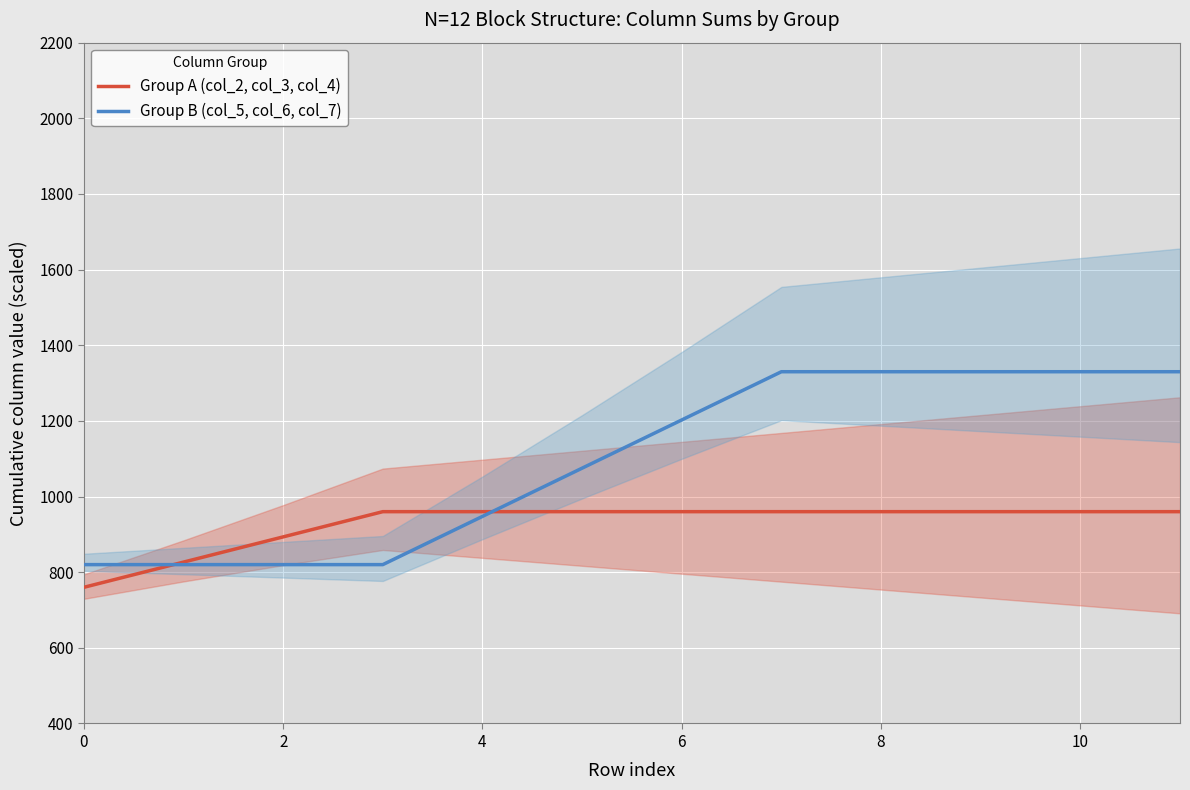

What is the sum of the Group B (col_5, col_6, col_7) values at 4 and 2?

1767.5